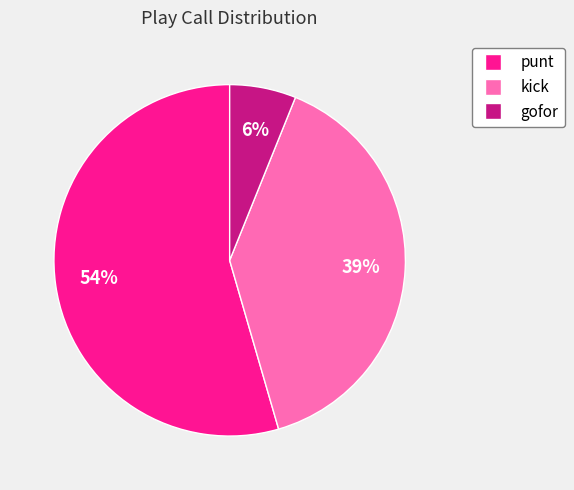

How many segments does this pie chart have?

3